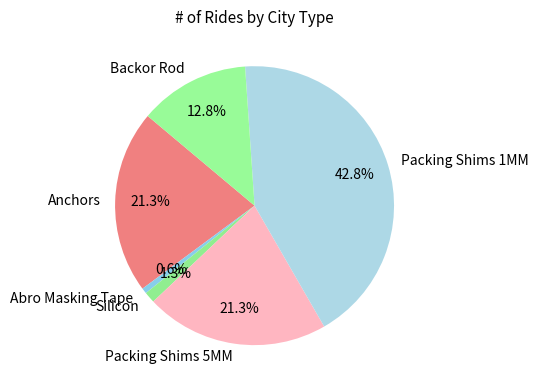

Is there a majority slice in this chart?

No